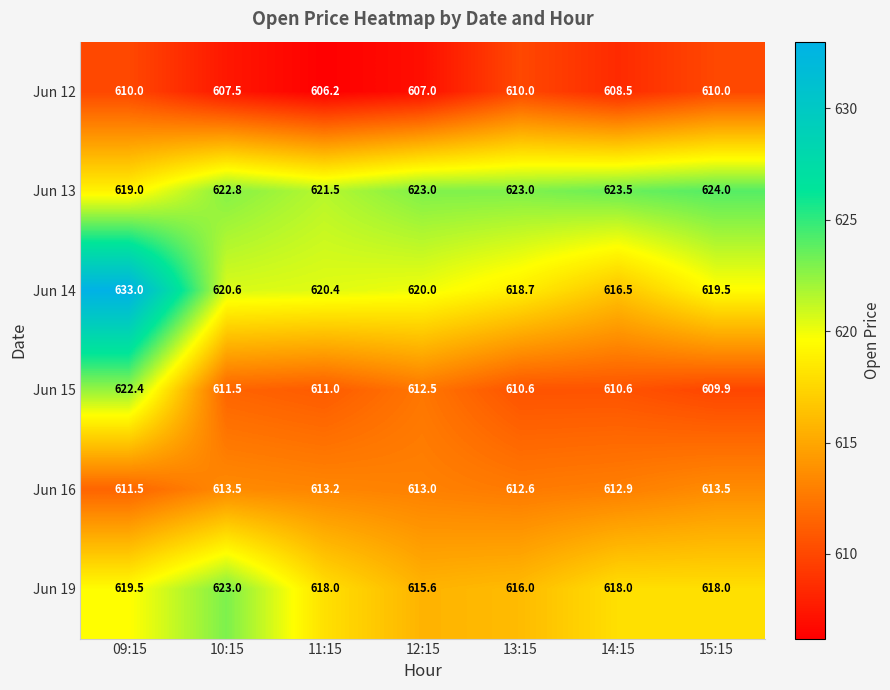

Rank the series at 15:15 from highest to lowest value.

Jun 13, Jun 14, Jun 19, Jun 16, Jun 12, Jun 15